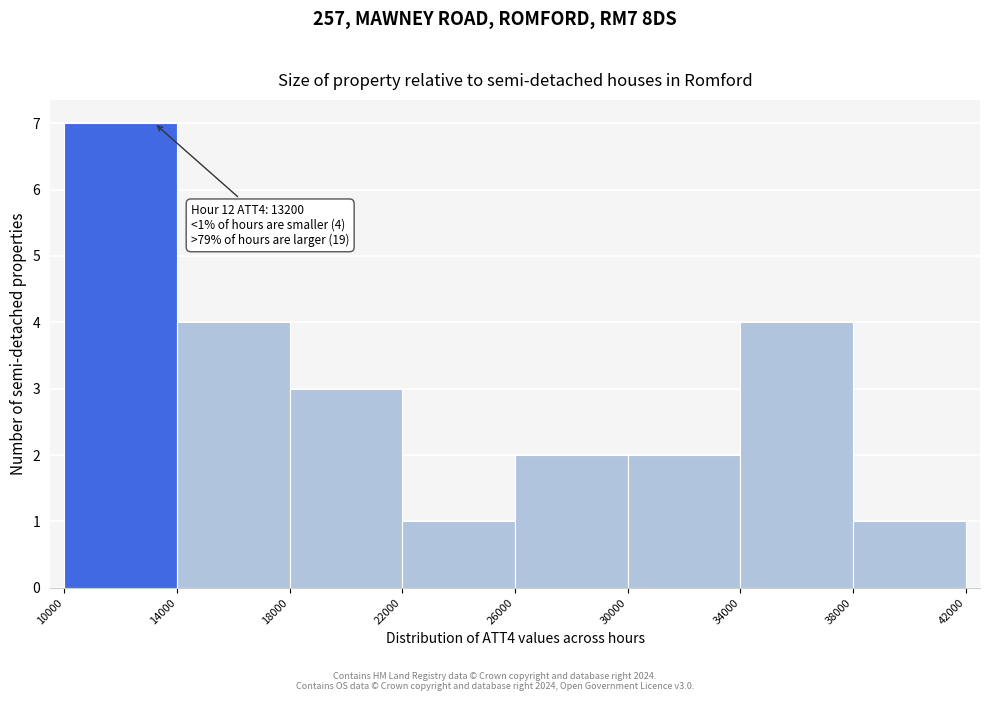

Which range on the x-axis has the tallest bar?

10000 to 14000